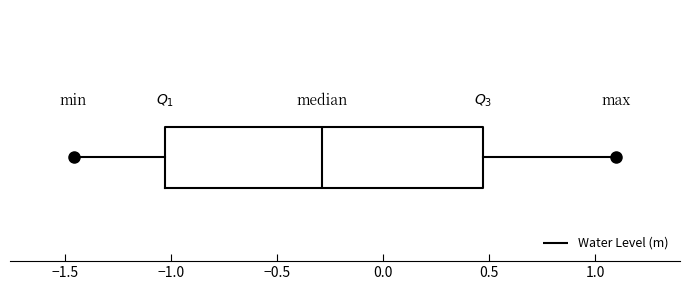

Transcribe this box plot: give where the median line is, the range the box spans, and where the two whiskers end, as read against the x-axis. The values are not printed on the chart, so give them approximately, as read against the axis.

median -0.30, box -1.05 to 0.45, whiskers -1.45 to 1.10